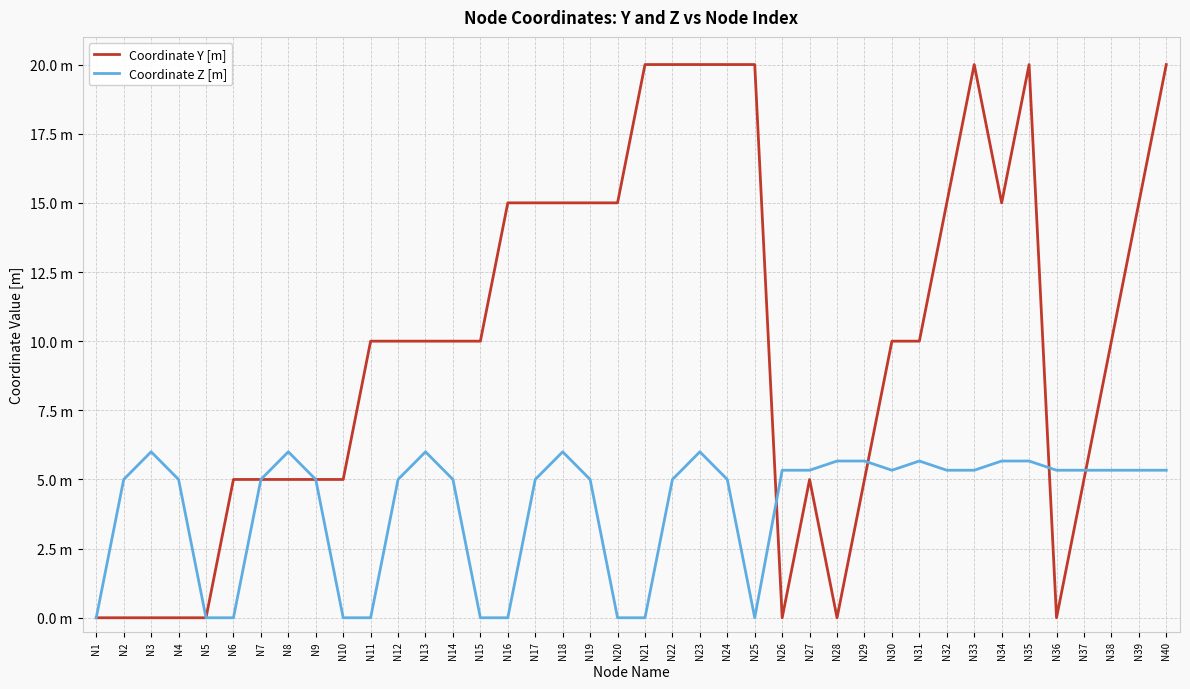

Is this an area chart (filled region under the line)?

No